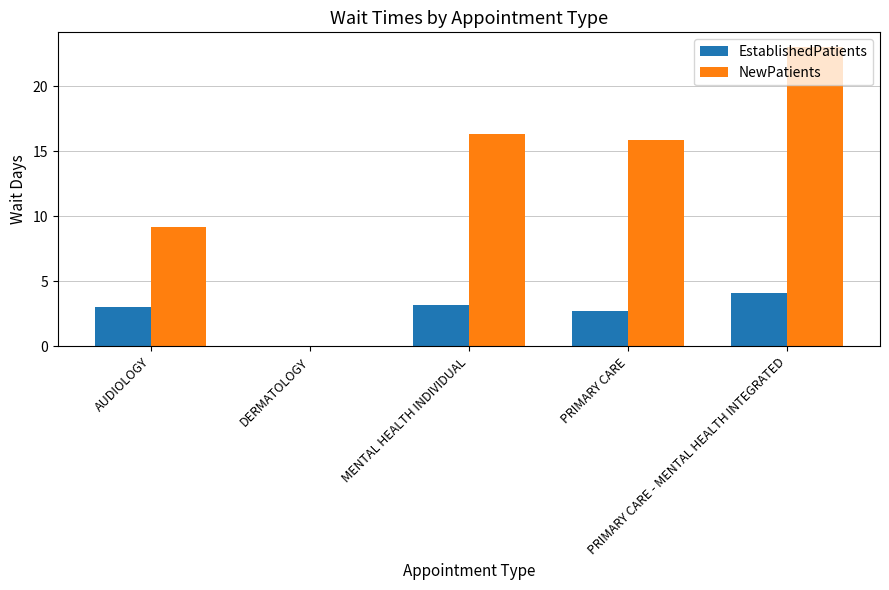

Which series has the largest total across all categories?

NewPatients